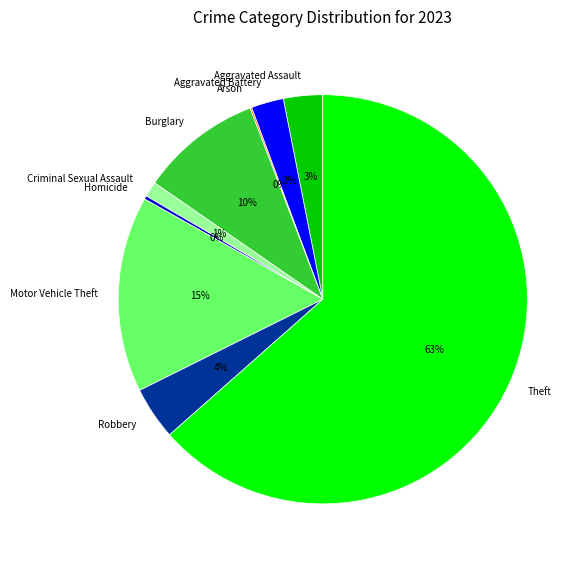

To the nearest percent, what percentage of the pie is Aggravated Assault?

3%